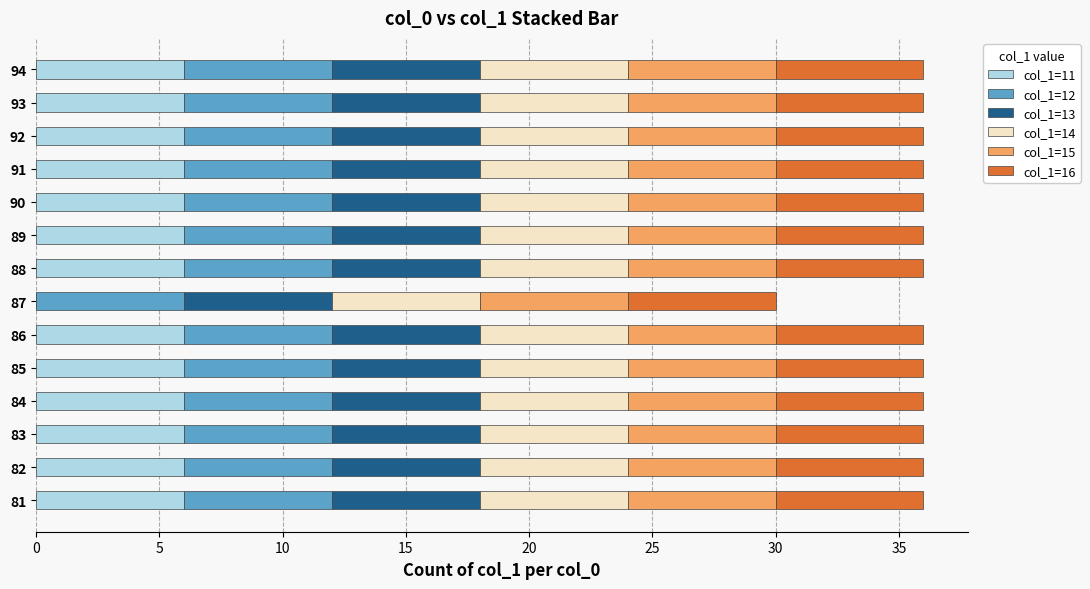

What is the highest value of the col_1=11 series?

6